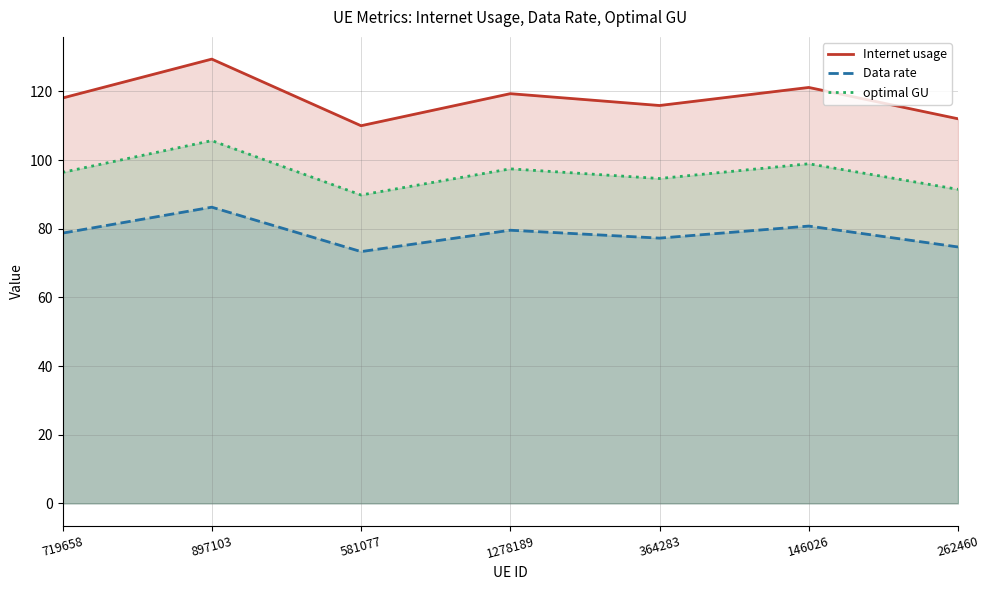

Reading left to right, list all the values displayed in this chart.

Internet usage: 719658=118.1	897103=129.4	581077=110.0	1278189=119.4	364283=115.9	146026=121.2	262460=112.0
Data rate: 719658=78.7	897103=86.3	581077=73.3	1278189=79.6	364283=77.3	146026=80.8	262460=74.7
optimal GU: 719658=96.4	897103=105.7	581077=89.8	1278189=97.5	364283=94.6	146026=98.9	262460=91.5